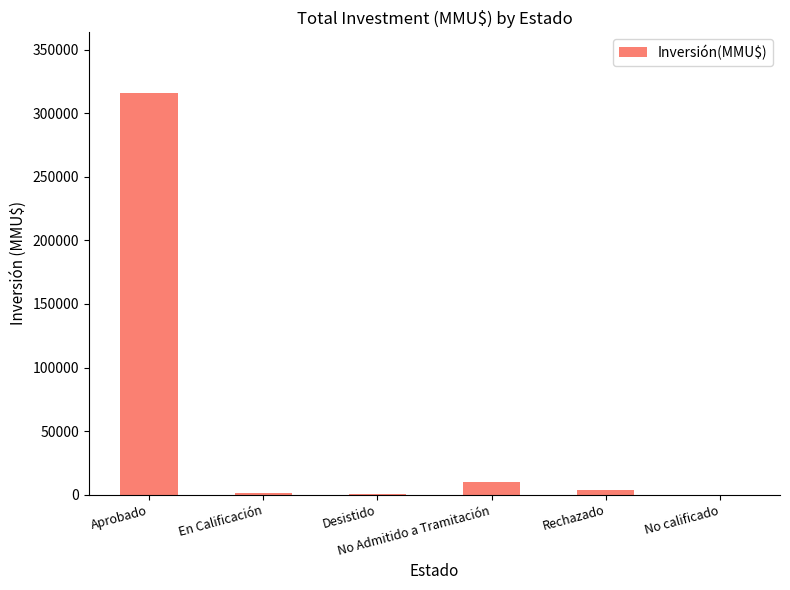

What is the maximum value shown in the chart?

316304